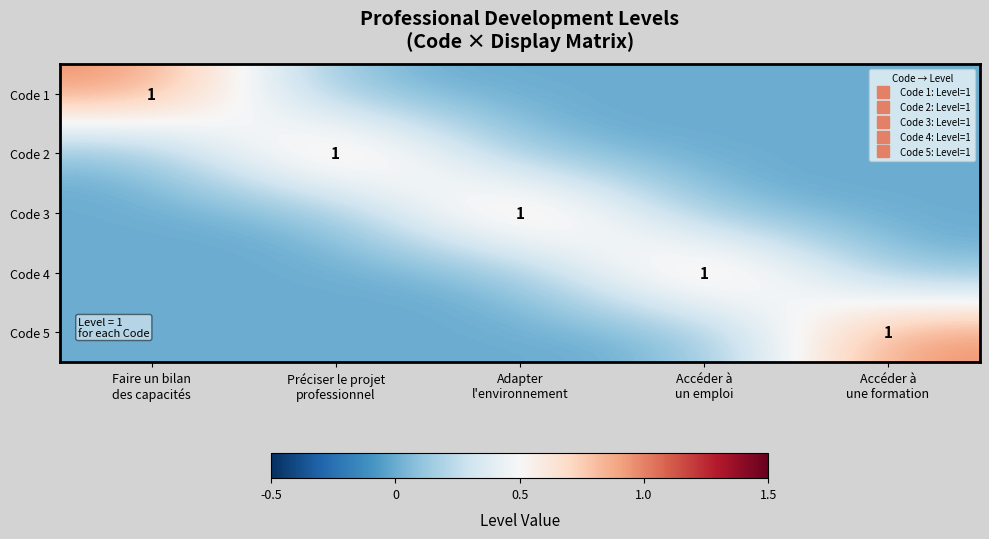

The value of Code 4 at Préciser le projet professionnel is 0. True or false?

True